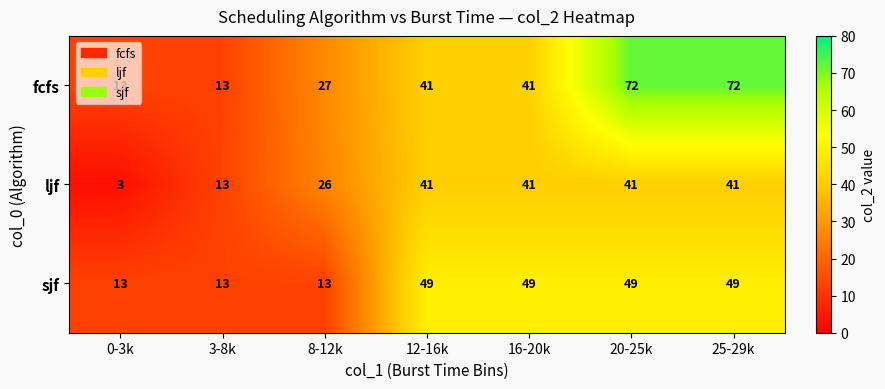

List the series in order of their overall mean, lowest first.

ljf, sjf, fcfs